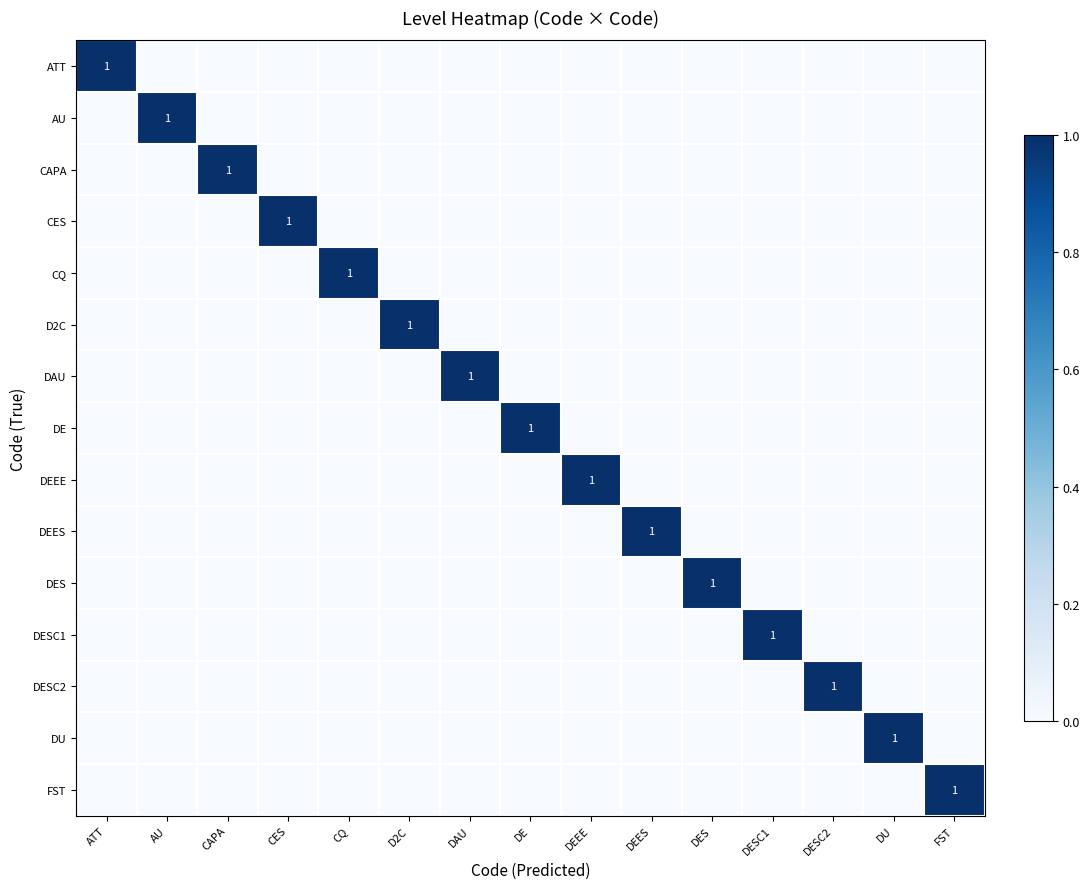

Is it true that DE equals -1 at CQ?

False